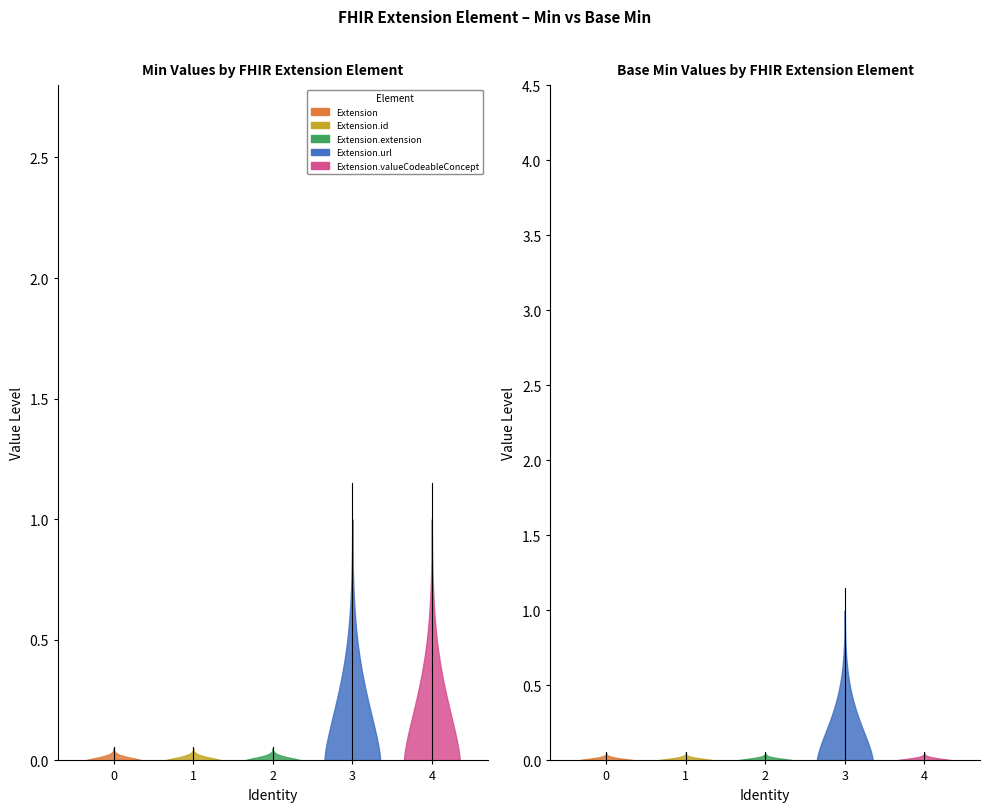

Which series changed the most between Extension and Extension.id?

Min